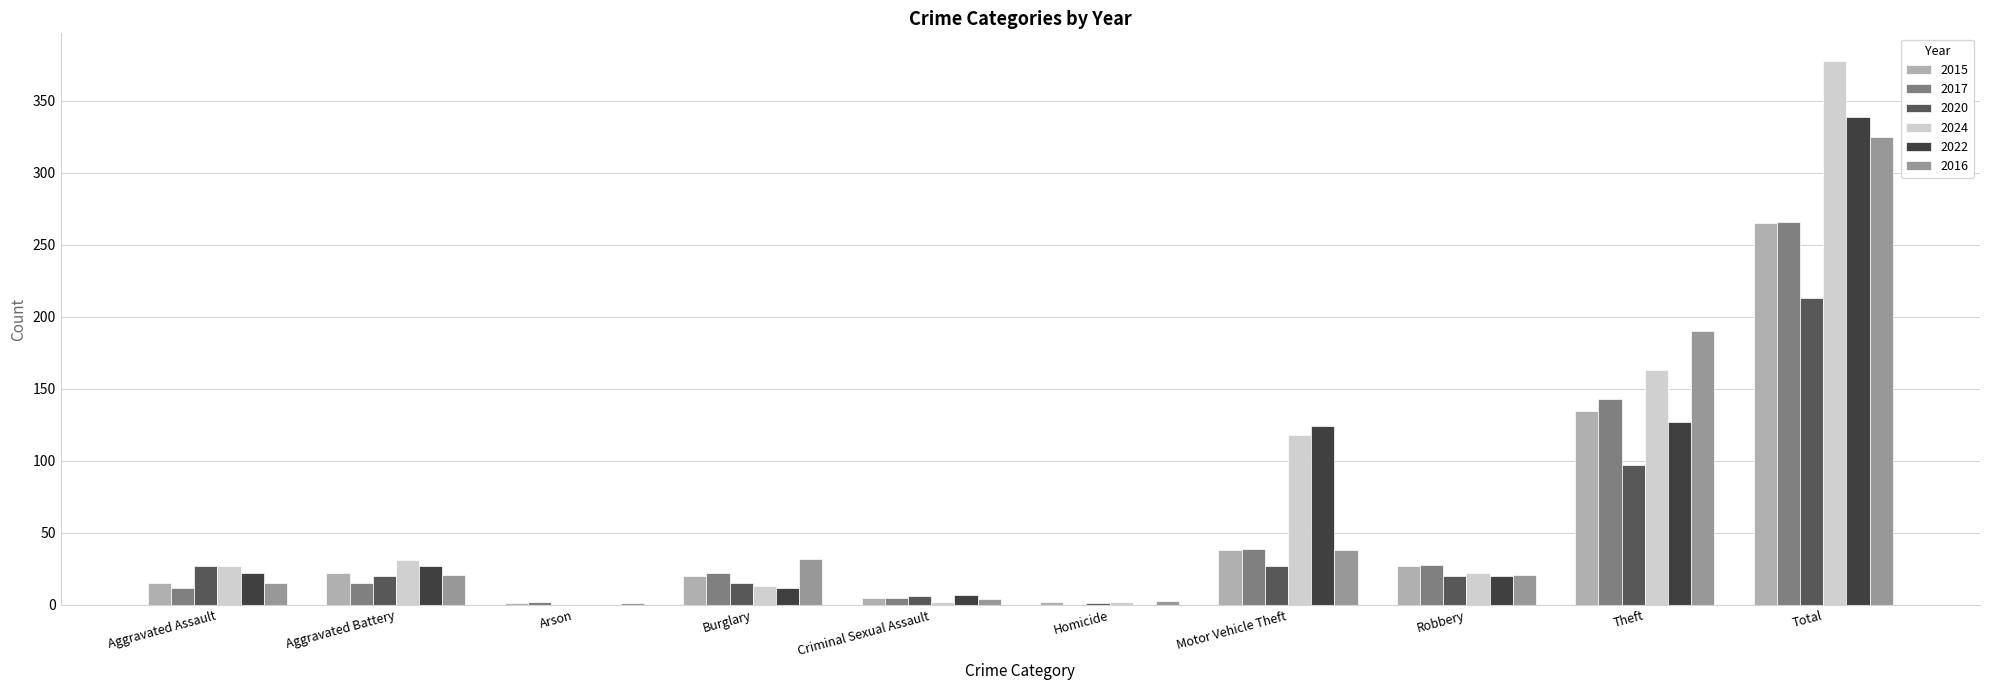

Which series changed the most between Criminal Sexual Assault and Motor Vehicle Theft?

2022